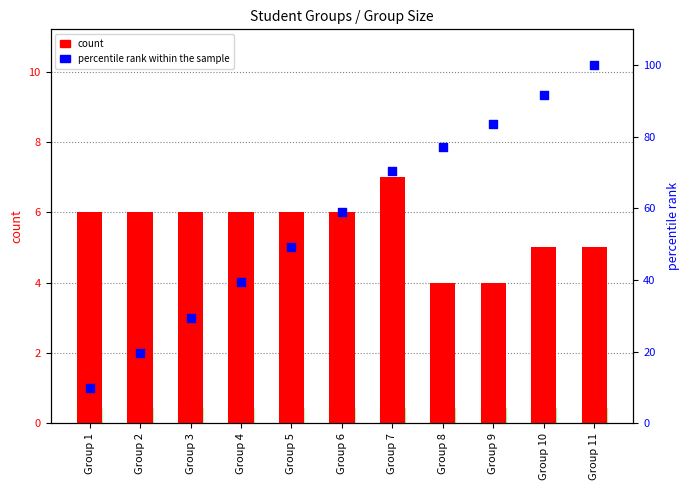

Is the value of count at Group 11 greater than the value of percentile rank within the sample at Group 2?

No